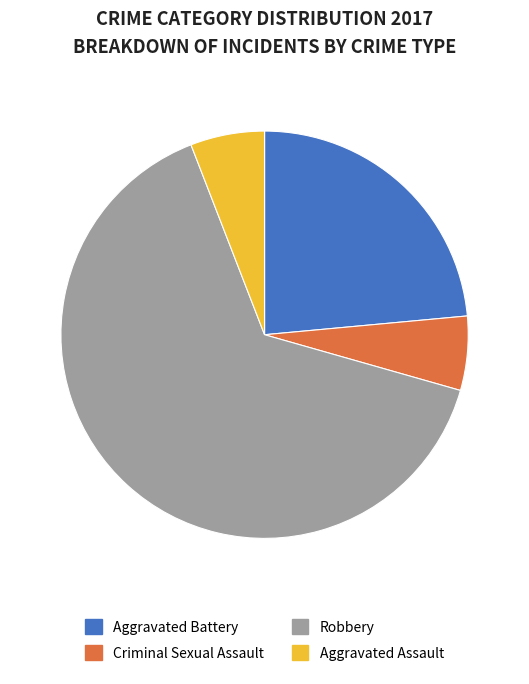

Which category has the biggest portion of the pie?

Robbery